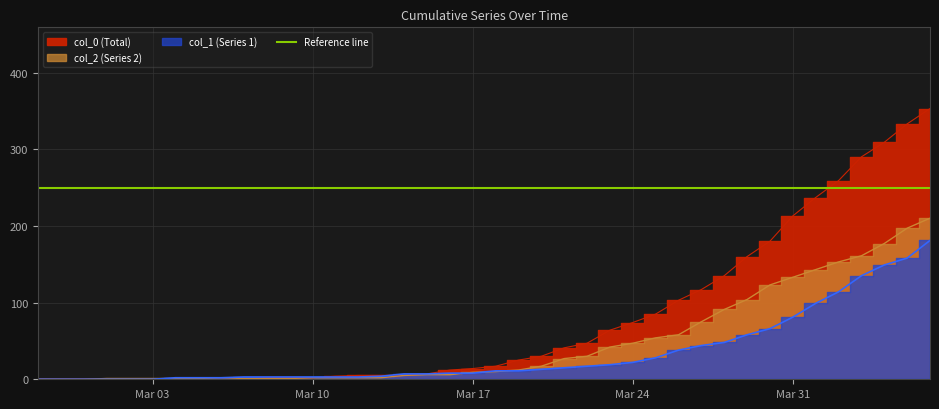

How many data points does each series have?

40